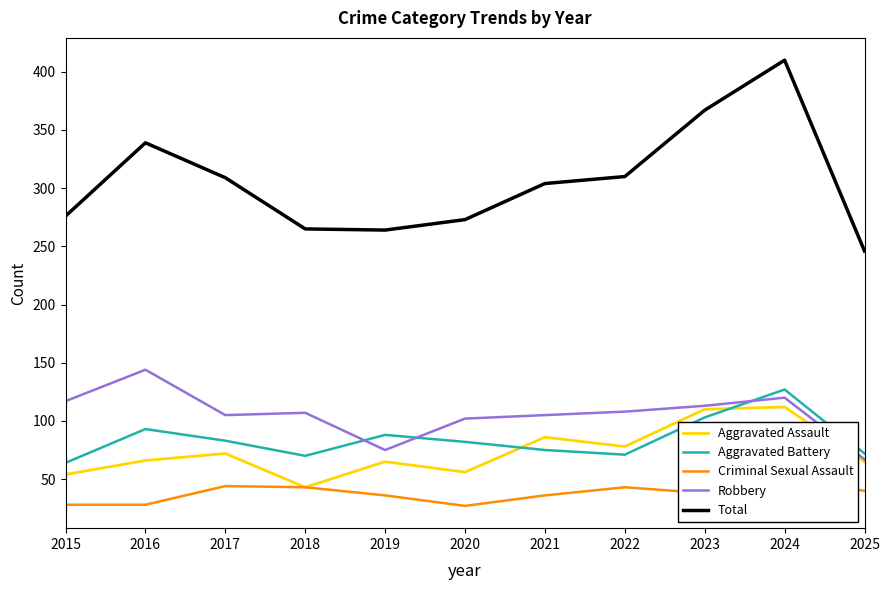

How many lines are shown in the chart?

5